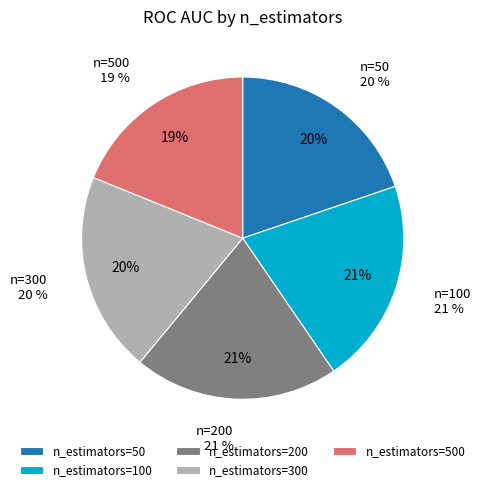

Is there a majority slice in this chart?

No